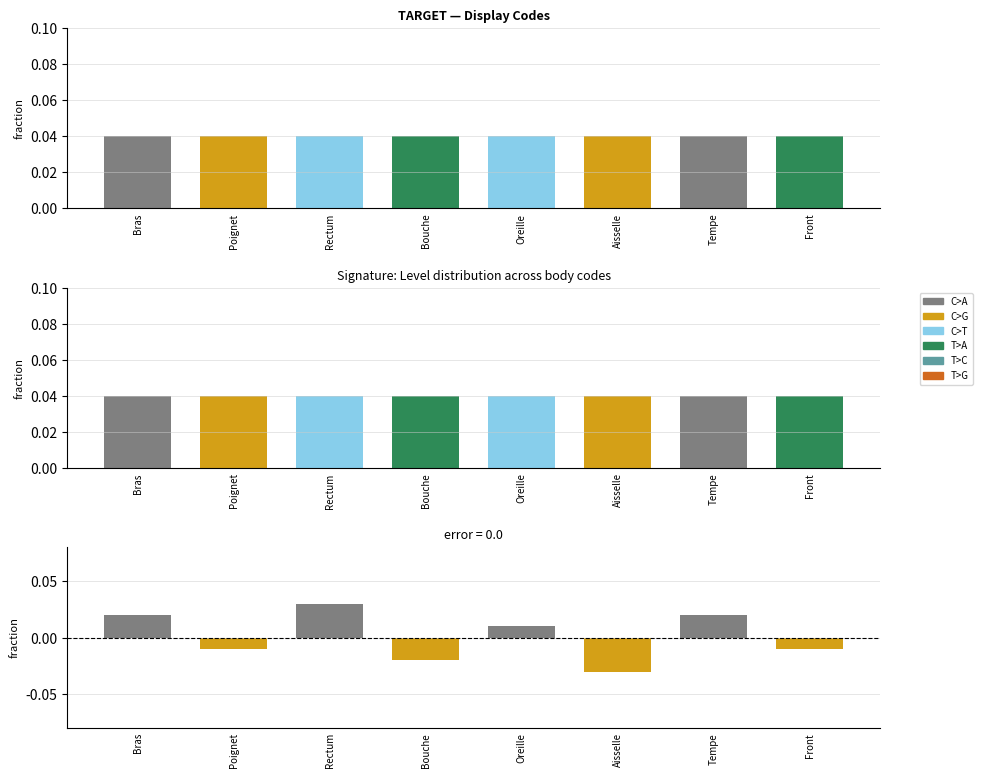

What is the difference between the highest and lowest values at Oreille?

1.0